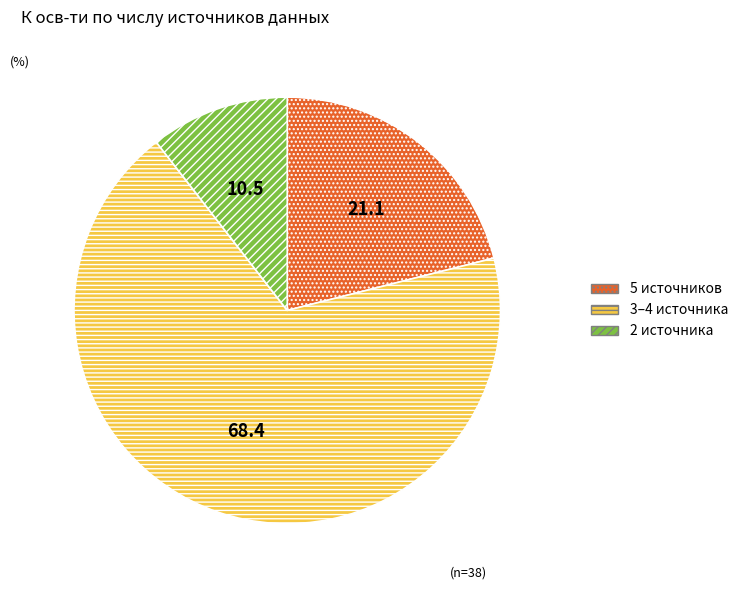

Which slice is the largest?

3–4 источника